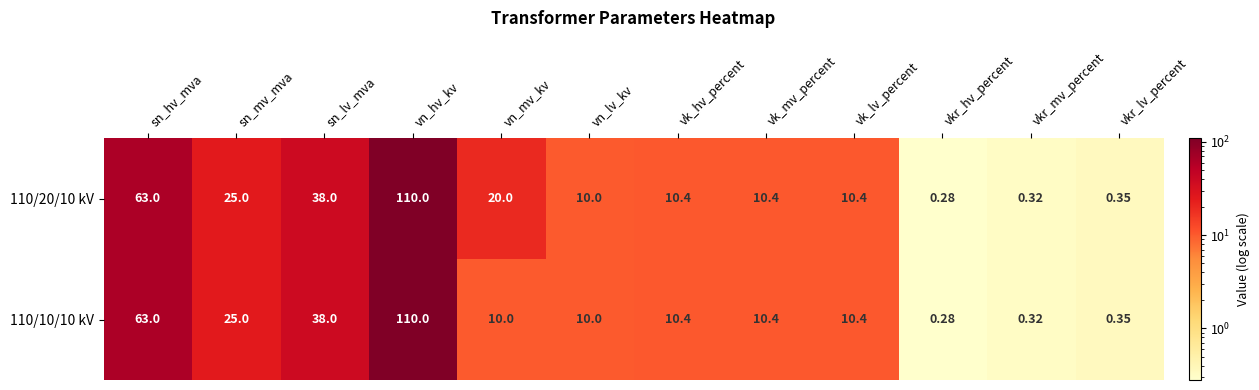

Which label corresponds to the smallest value in the chart?

vkr_hv_percent